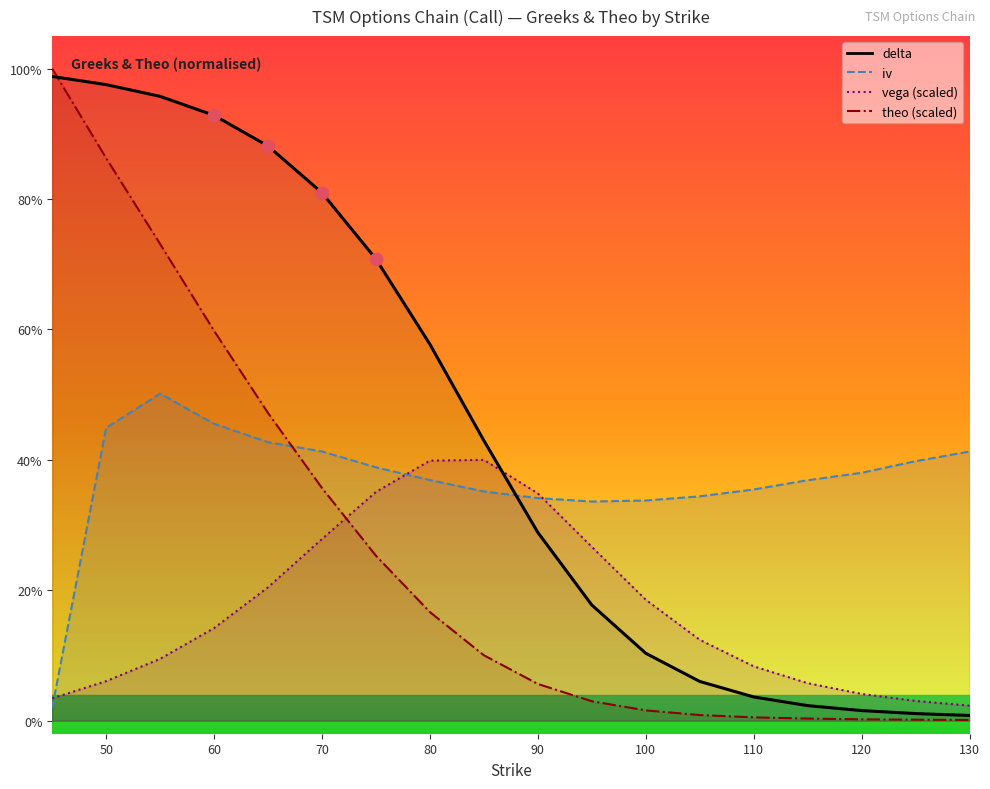

Which series reaches the maximum Y coordinate?

theo